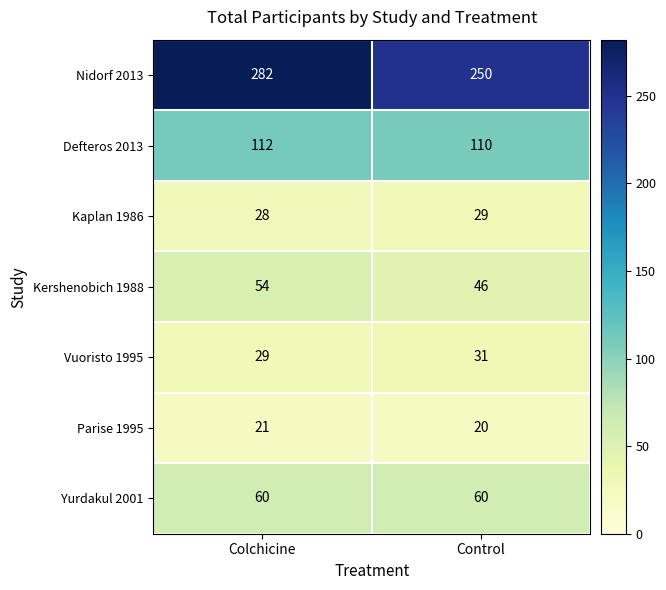

Which series changed the most between Colchicine and Control?

Nidorf 2013